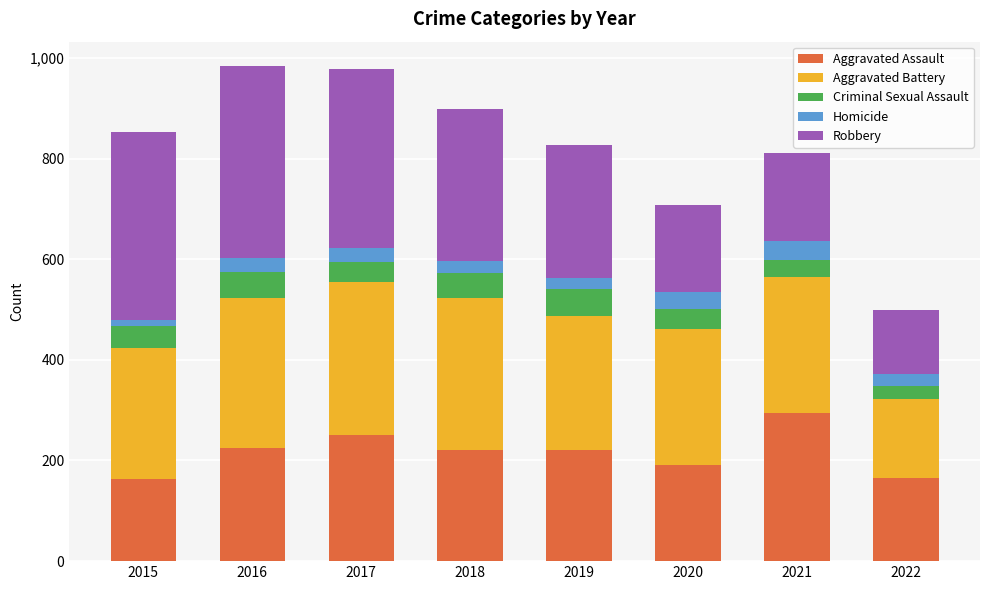

Are the bars grouped side by side (vs. stacked)?

No